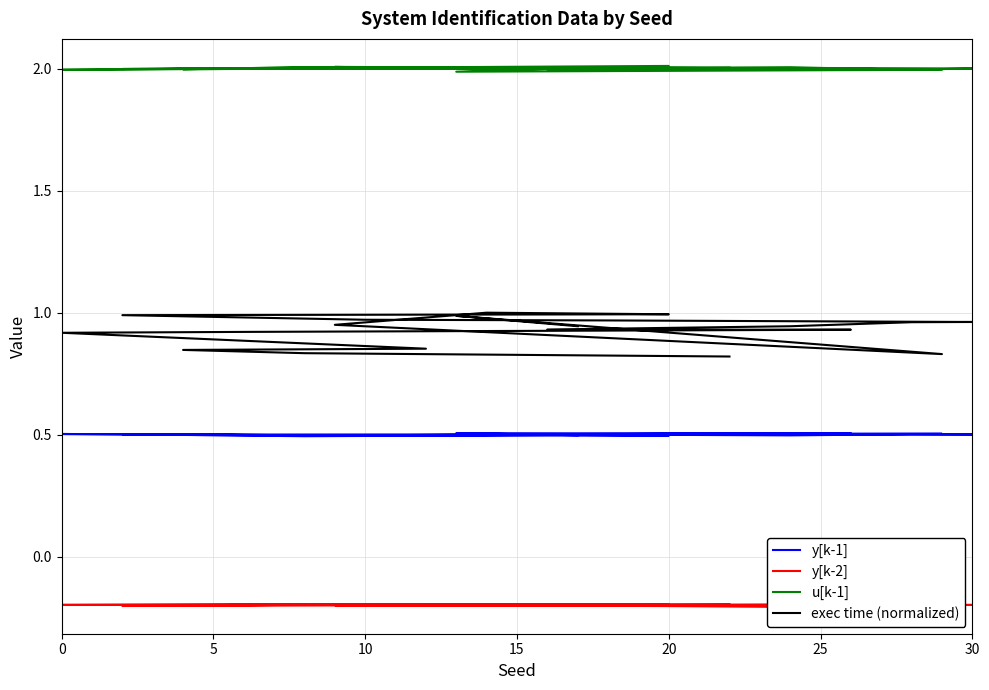

True or false: y[k-1] and y[k-2] cross at least once.

False